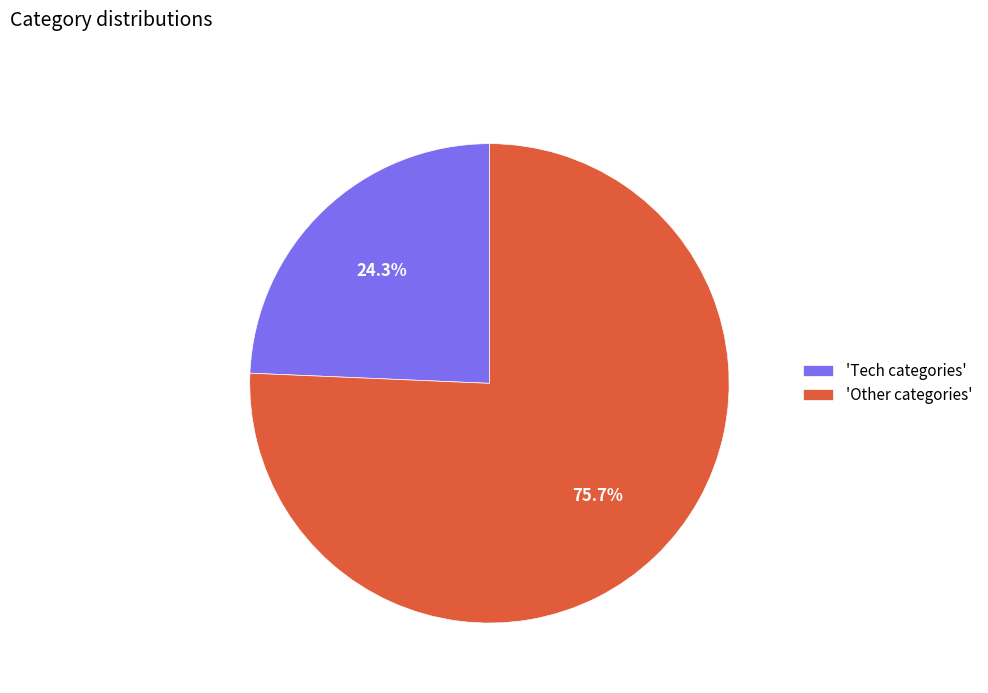

To the nearest percent, what is the average slice percentage?

50%